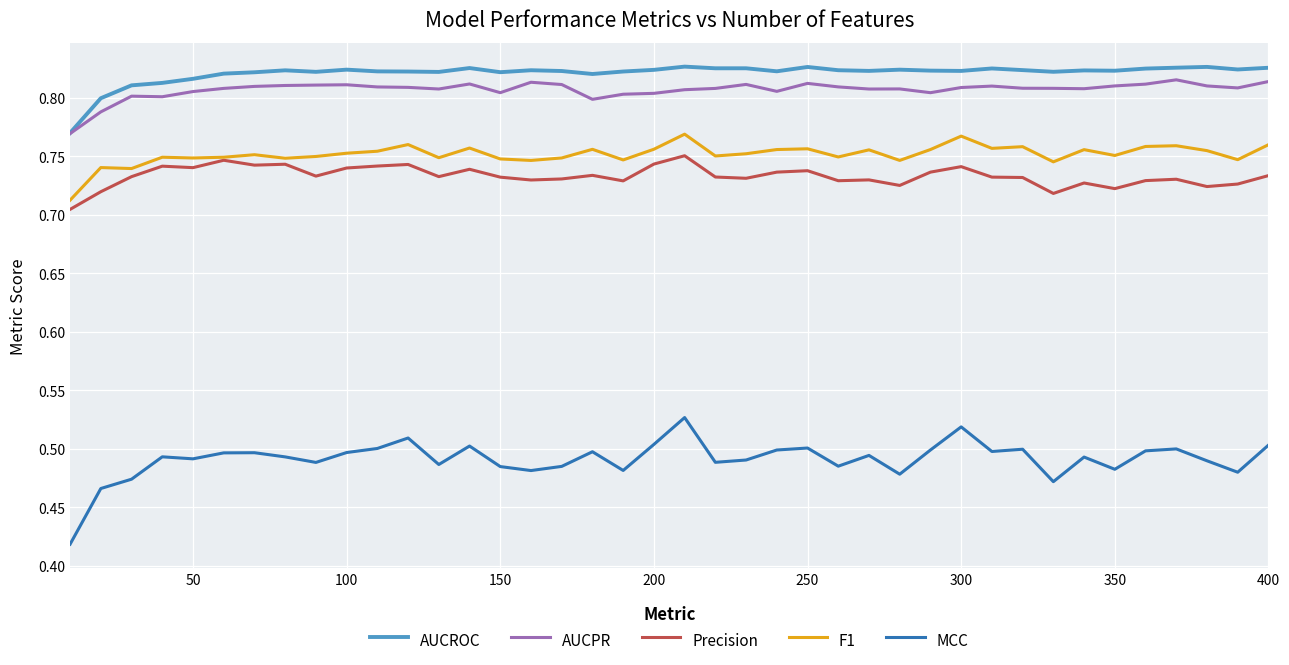

How many lines are shown in the chart?

5